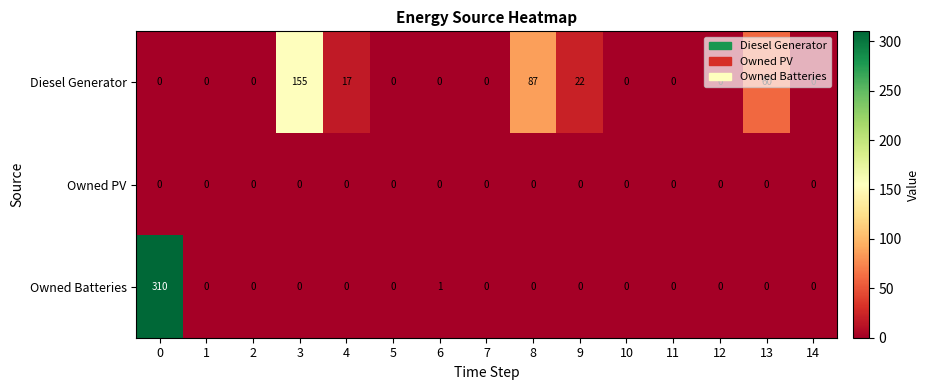

Between 7 and 13, which series saw the biggest shift?

Diesel Generator